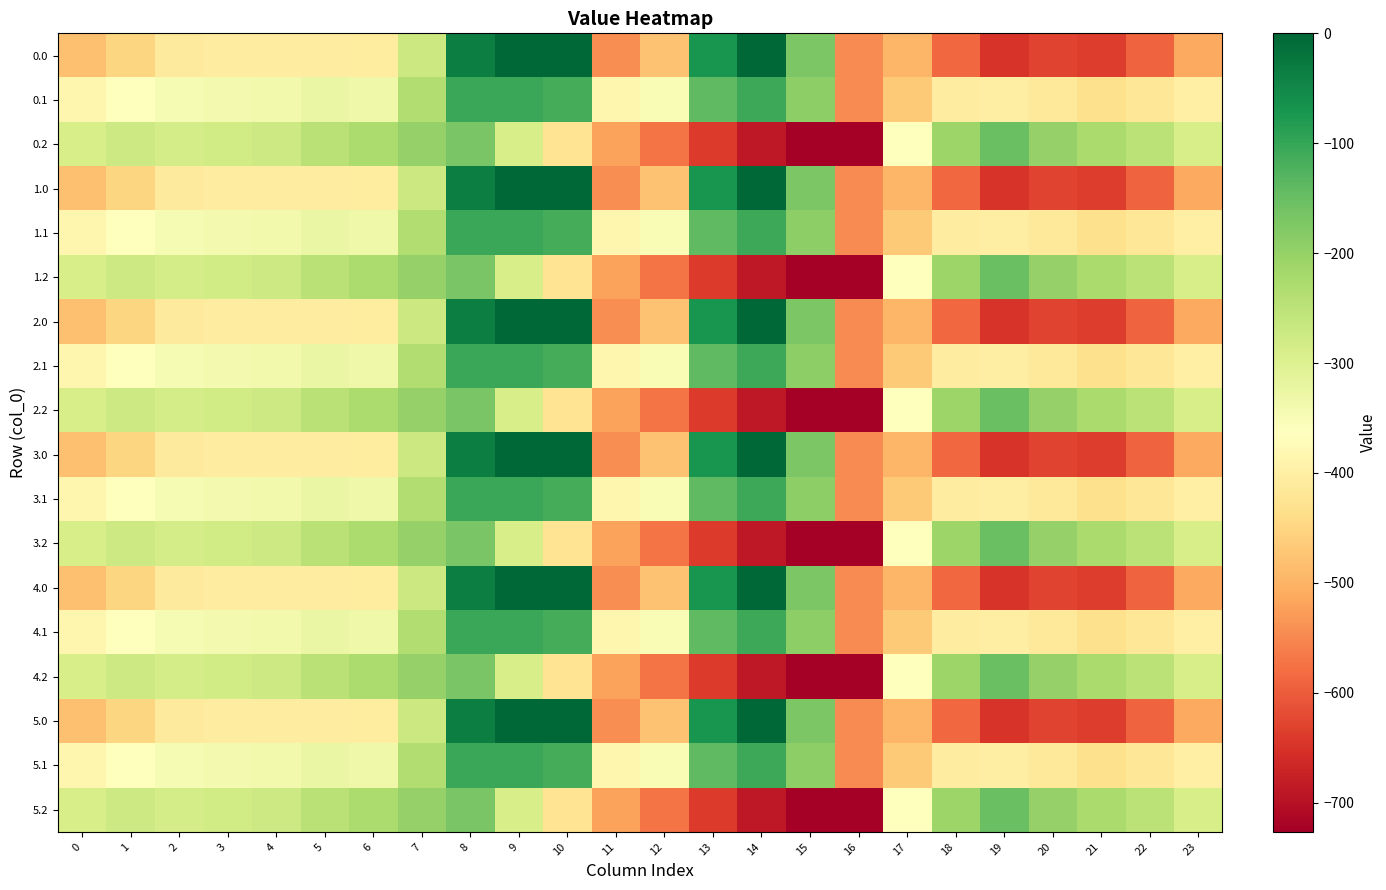

Between 2 and 0, which is larger?

2